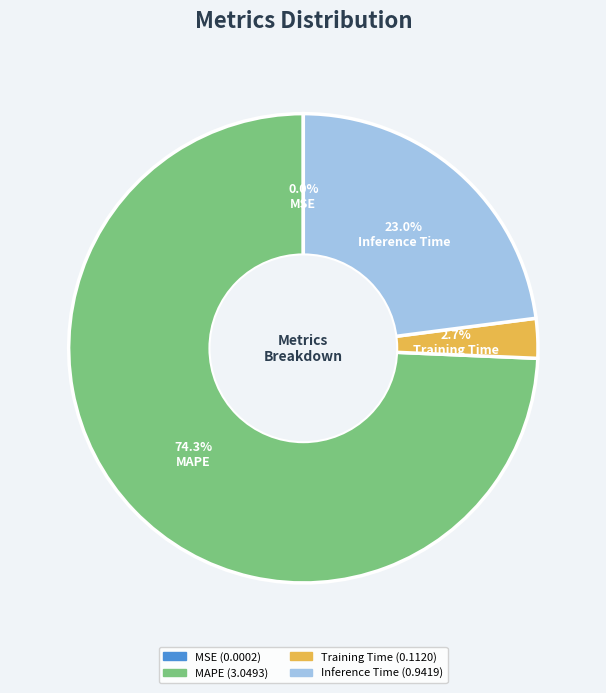

Is there any slice that represents more than half of the pie?

Yes